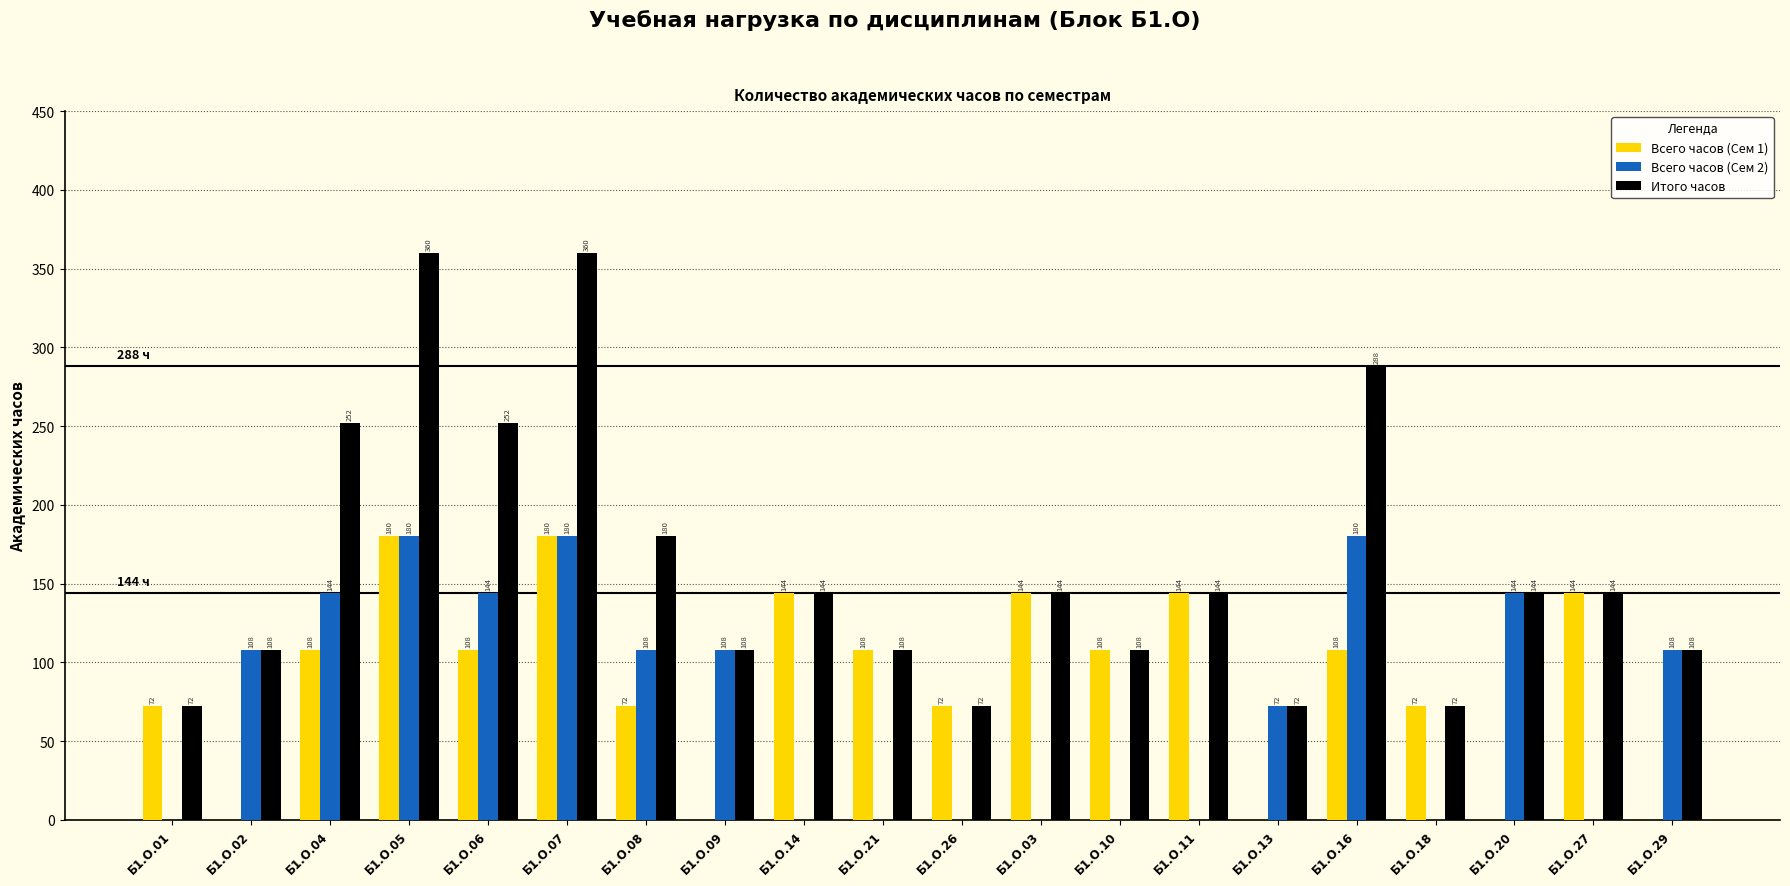

What is the maximum value shown in the chart?

360